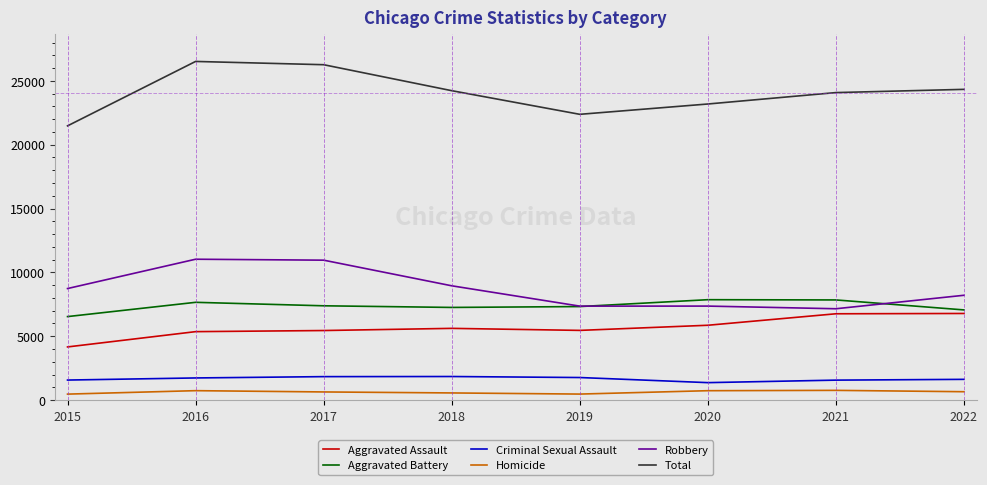

Is the value of Robbery at 2019 greater than the value of Homicide at 2016?

Yes